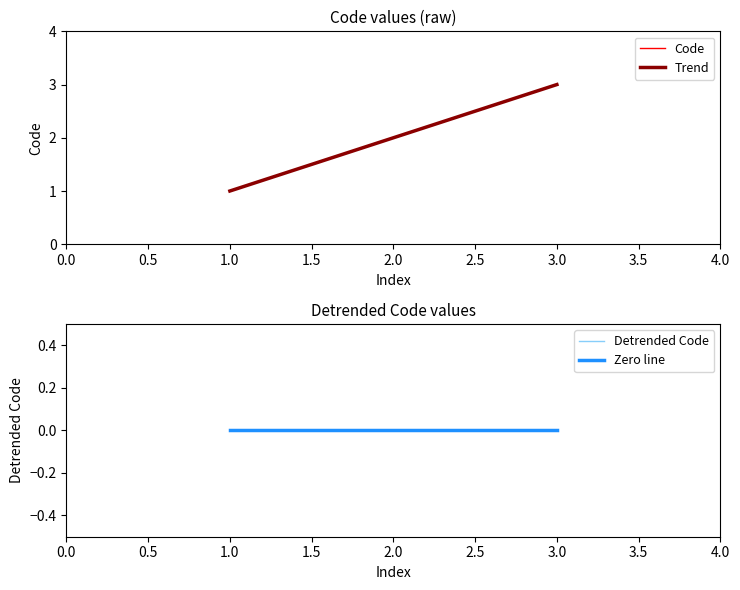

Reading left to right, what are all the values shown in this chart?

Code: 1.0	2.0	3.0
Trend: 1.0	2.0	3.0
Detrended Code: -0.0	-0.0	-0.0
Zero line: 0.0	0.0	0.0